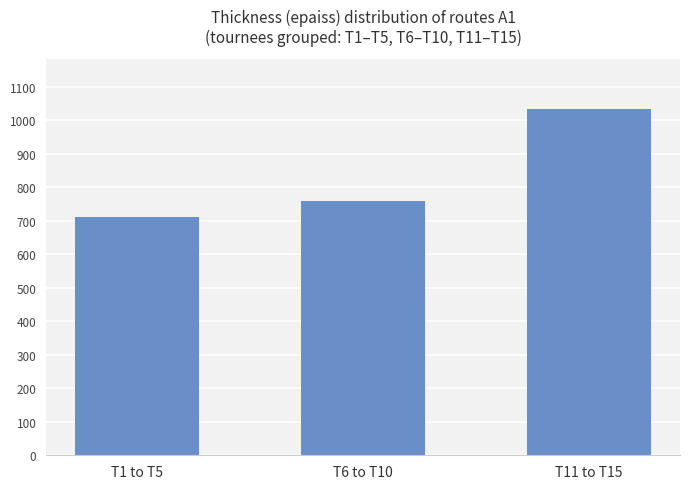

Approximately how many times larger is the value at T11 to T15 compared to T6 to T10?

1.4